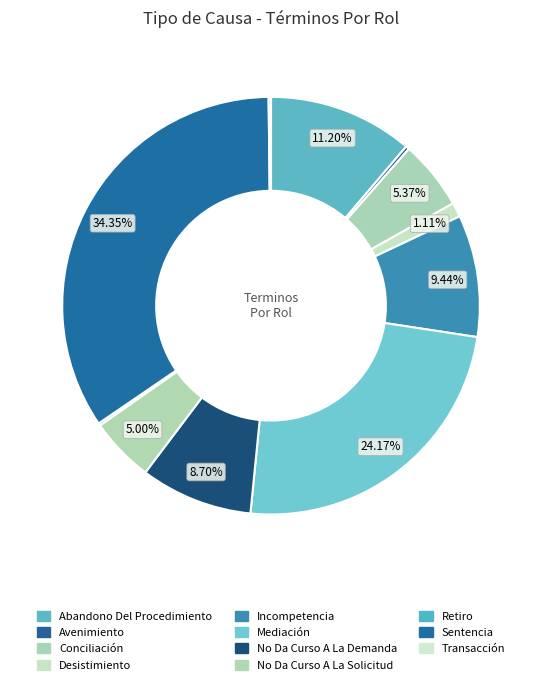

To the nearest percent, what is the average slice percentage?

9%